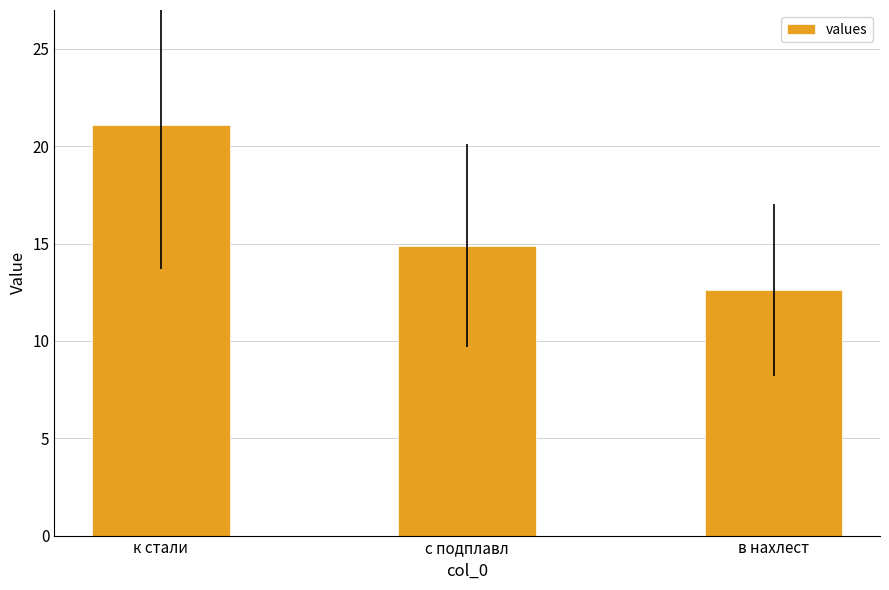

Read the value at с подплавл.

14.9